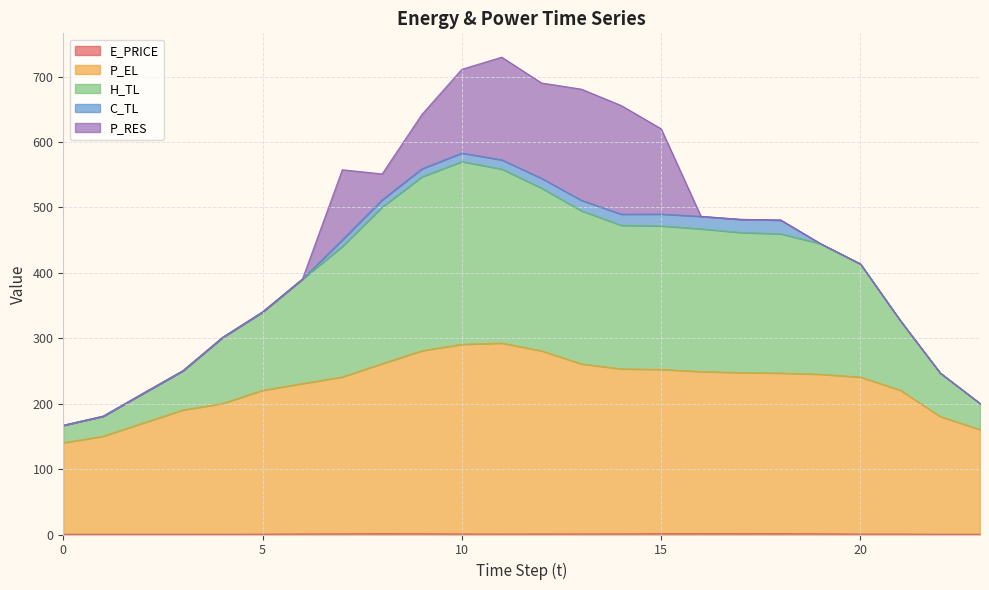

In H_TL, how many points are higher than both neighbors (excluding endpoints)?

2